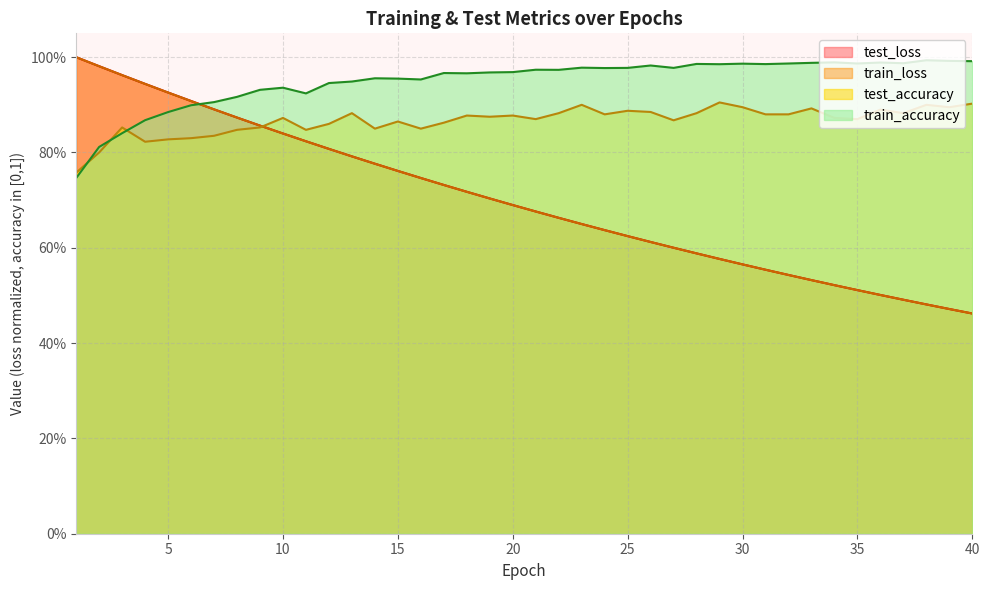

The test_accuracy series shows 0.2 at 25. True or false?

False